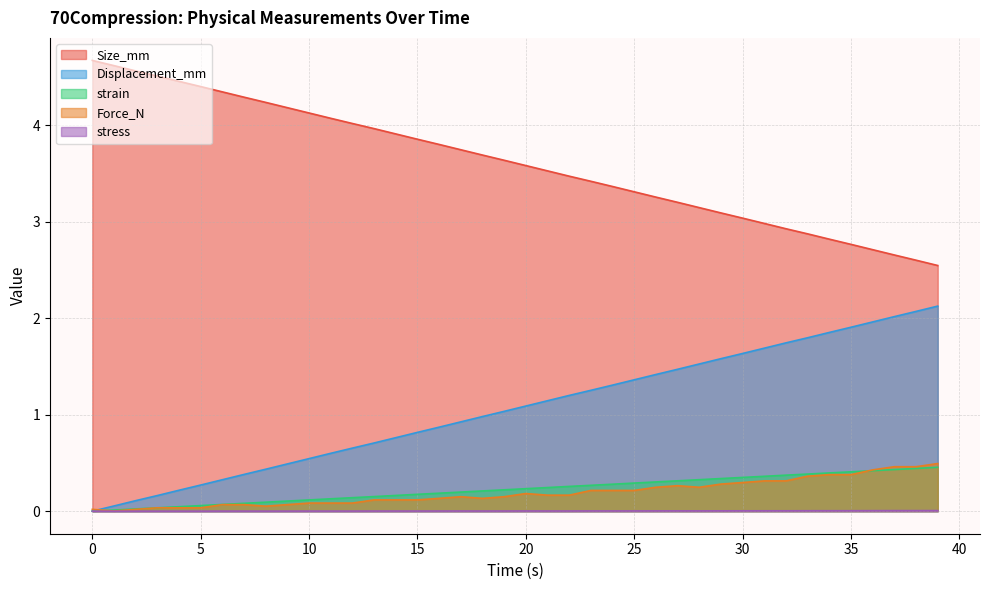

Which has a higher value, 20 or 31?

20